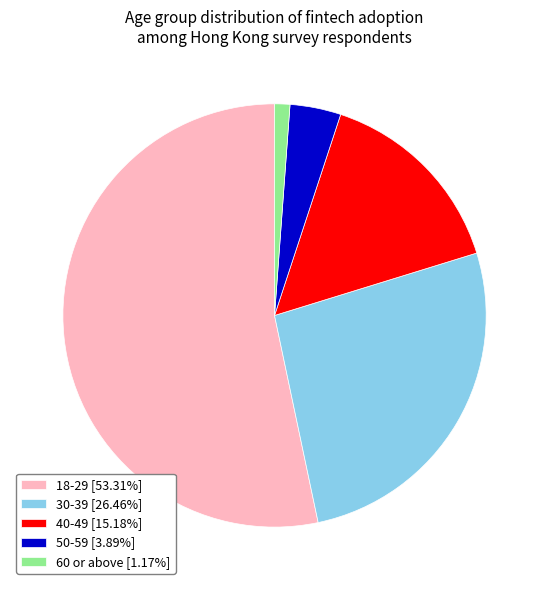

Which category has the smallest portion of the pie?

60 or above